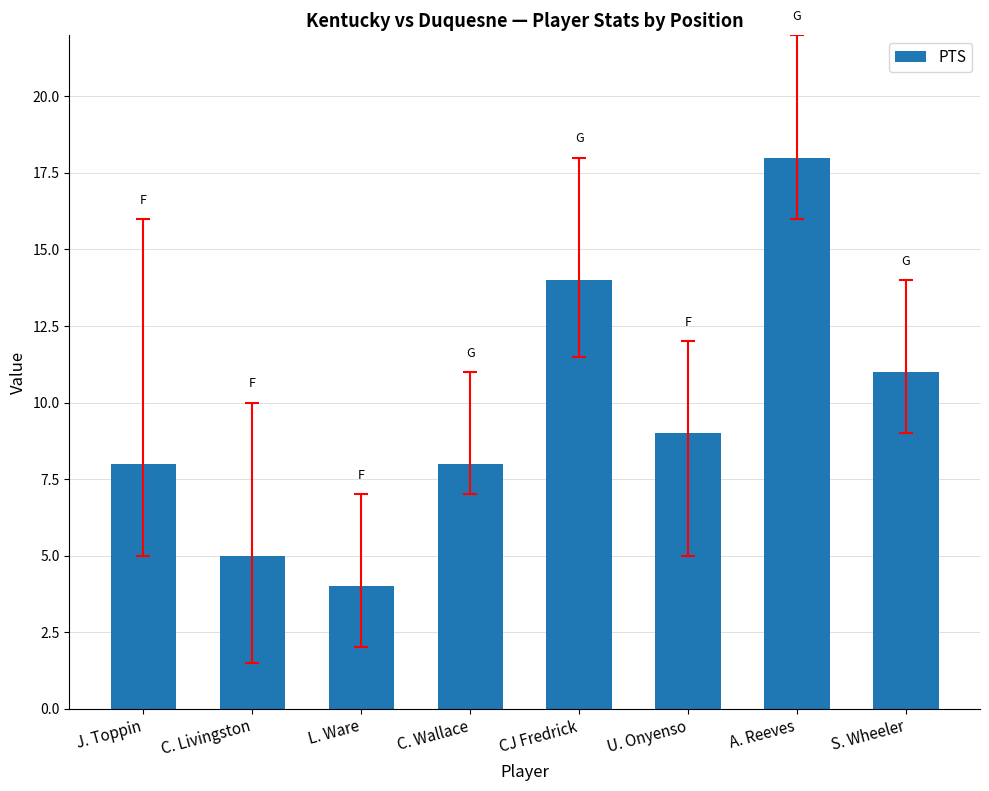

What is the difference between the maximum and minimum values?

14